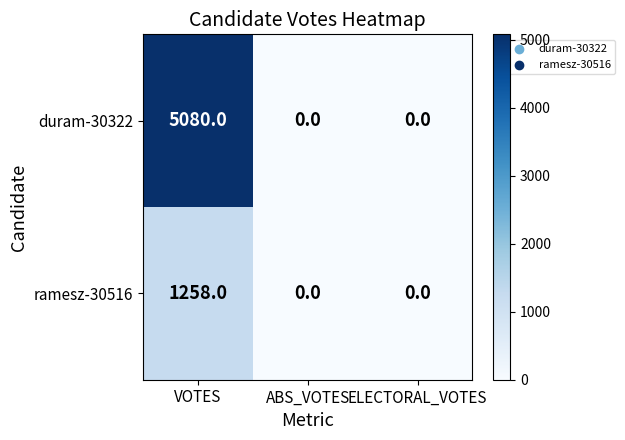

What is the difference between the maximum and minimum values in the duram-30322 series?

5080